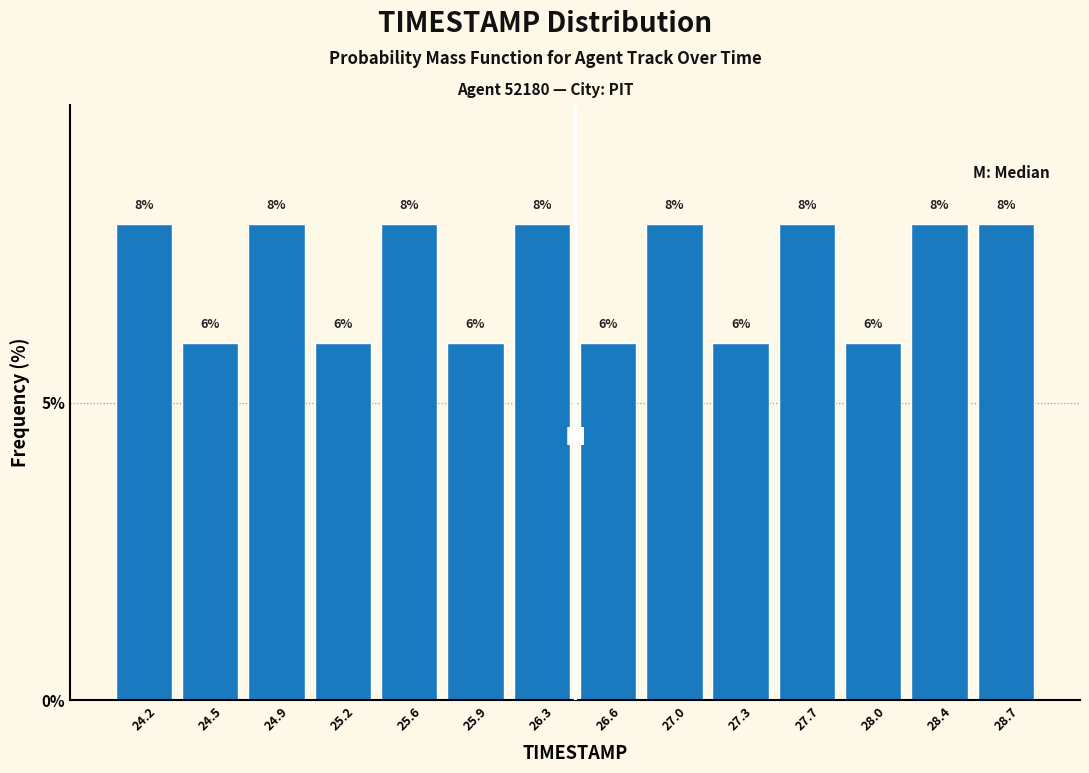

Reading left to right, list every bar in this chart as the range it spans on the x-axis followed by its height.

24.00 to 24.35: 8
24.35 to 24.70: 6
24.70 to 25.05: 8
25.05 to 25.40: 6
25.40 to 25.75: 8
25.75 to 26.10: 6
26.10 to 26.45: 8
26.45 to 26.80: 6
26.80 to 27.15: 8
27.15 to 27.50: 6
27.50 to 27.85: 8
27.85 to 28.20: 6
28.20 to 28.55: 8
28.55 to 28.90: 8